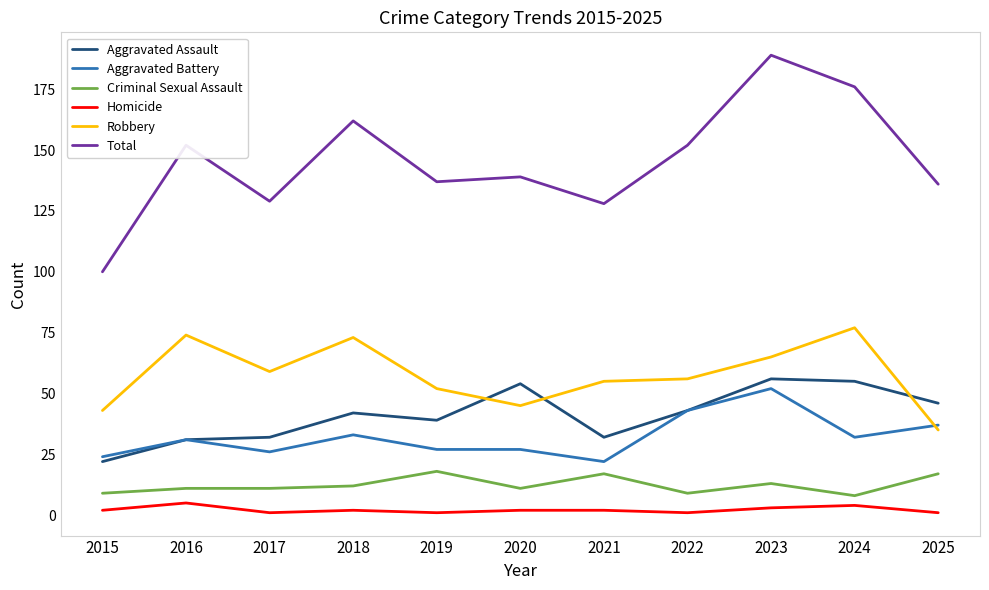

Between 2015 and 2017, which series saw the biggest shift?

Total